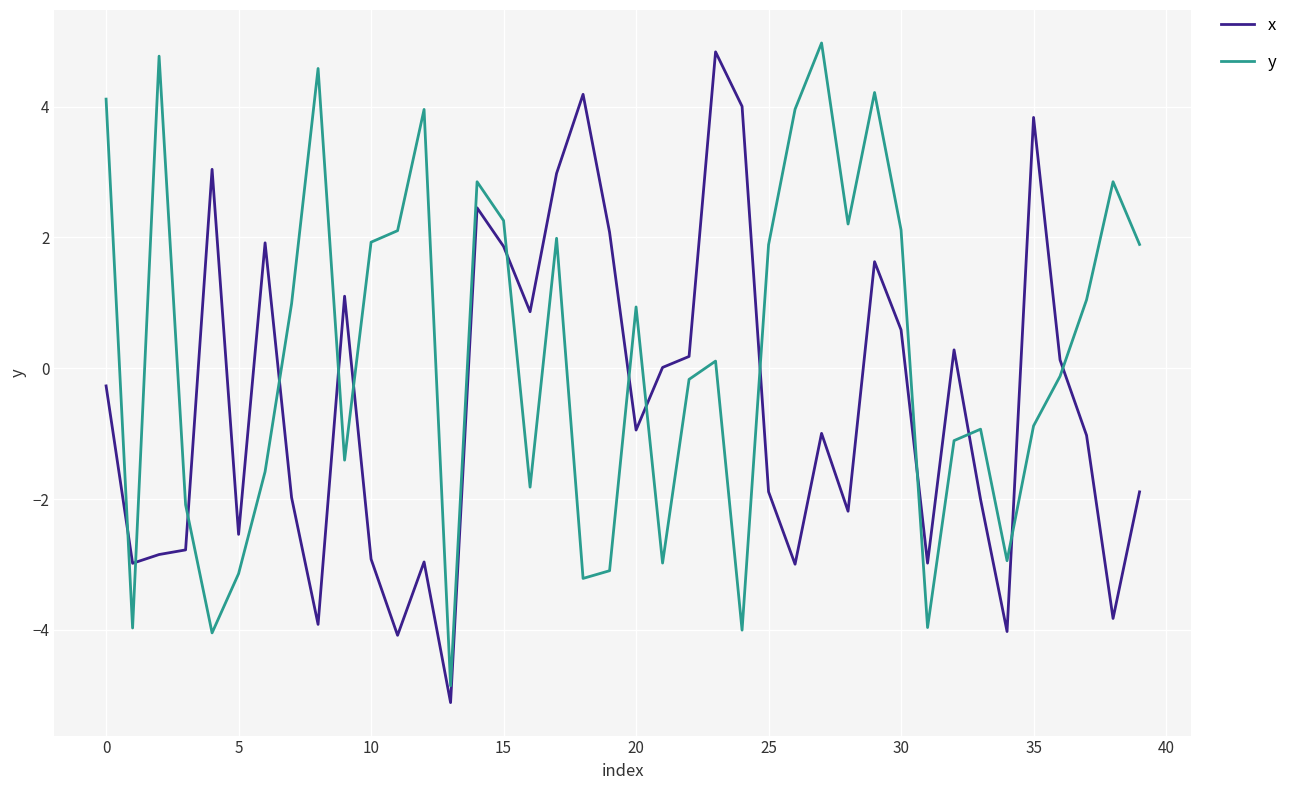

Rank the series by their average value, from lowest to highest.

x, y